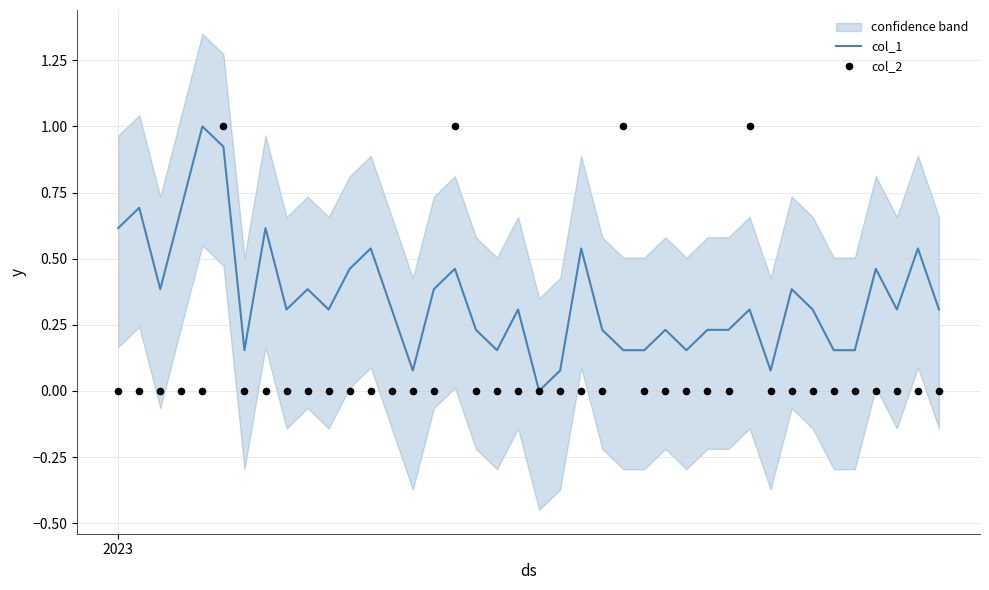

Is the value of col_1 at 29 greater than the value of col_2 at 26?

Yes